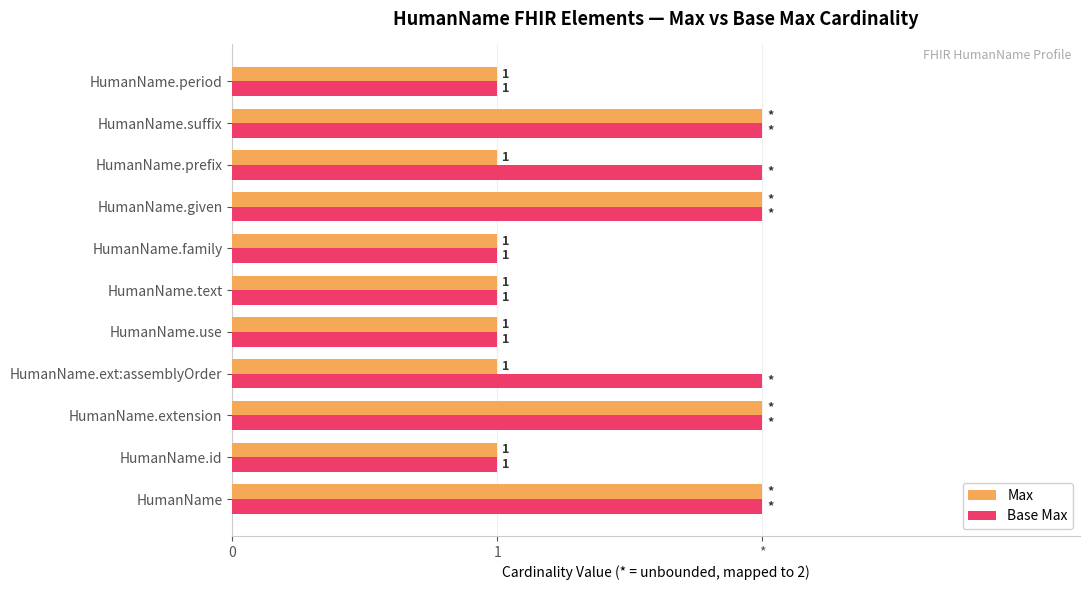

Rank the series by their maximum value, from lowest to highest.

Max, Base Max